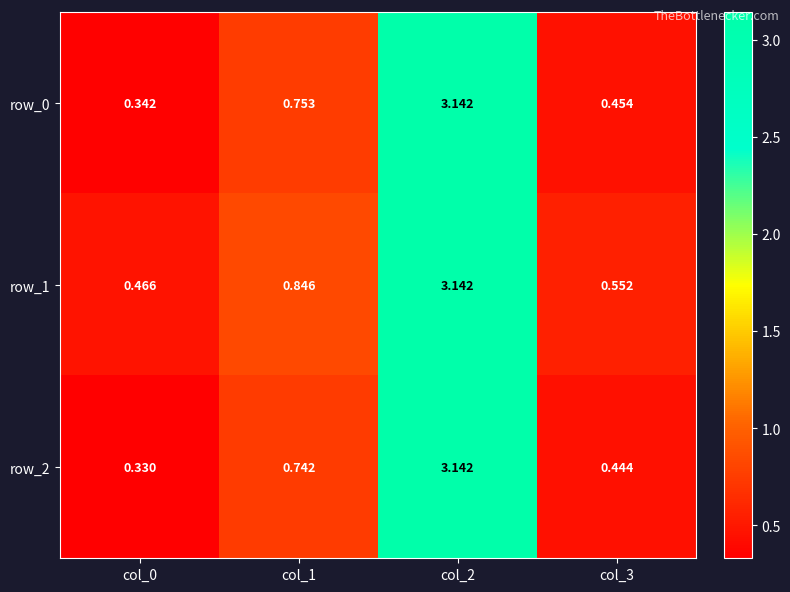

True or false: row_1 has a value of 0.8 at col_2.

False